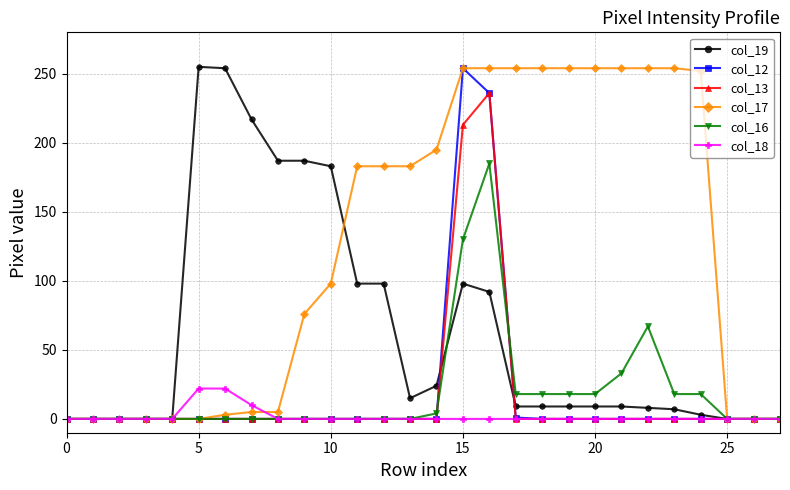

How many data points does each series have?

28